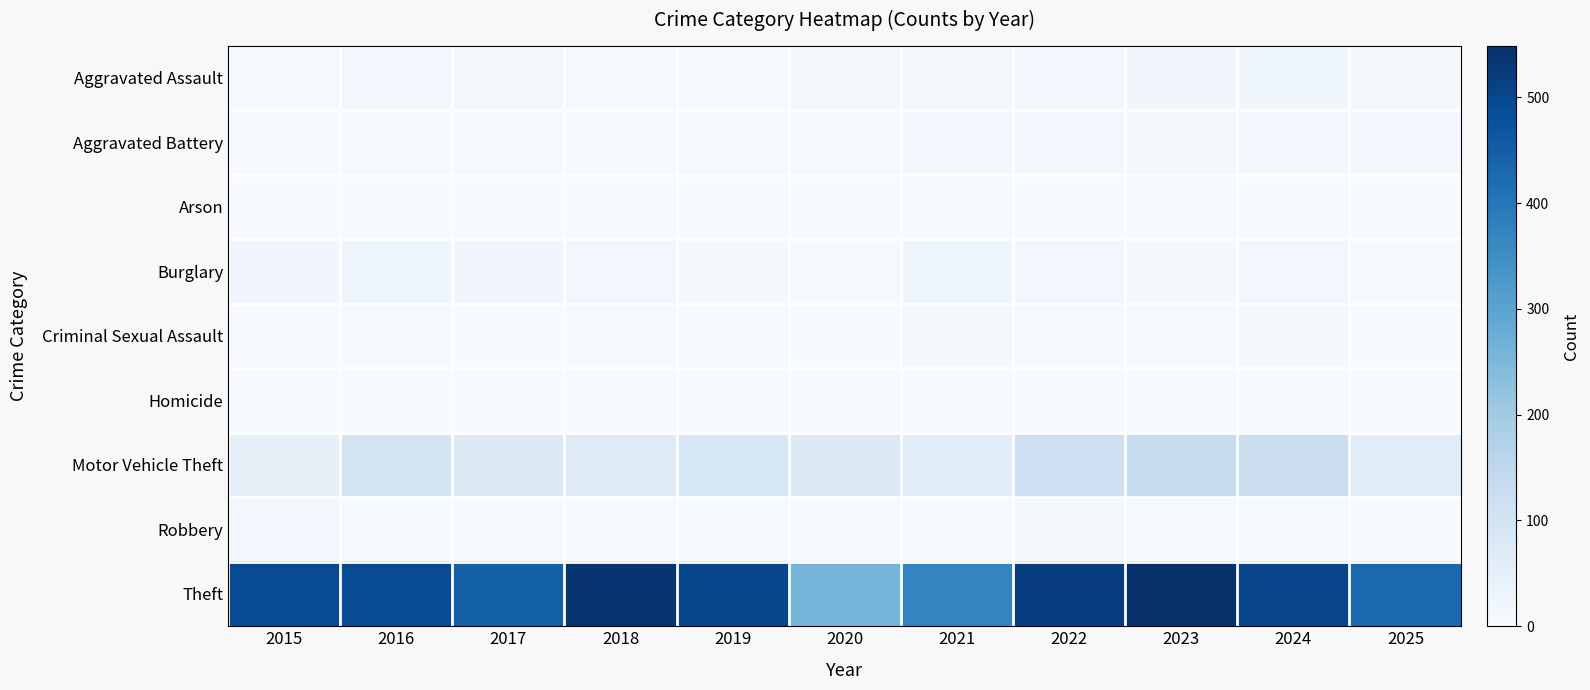

Reading left to right, extract all data points from this chart.

Aggravated Assault: 2015=8	2016=13	2017=10	2018=7	2019=7	2020=11	2021=12	2022=15	2023=19	2024=20	2025=12
Aggravated Battery: 2015=3	2016=5	2017=5	2018=4	2019=8	2020=6	2021=17	2022=13	2023=11	2024=15	2025=14
Arson: 2015=0	2016=0	2017=0	2018=0	2019=1	2020=1	2021=3	2022=0	2023=3	2024=0	2025=0
Burglary: 2015=19	2016=22	2017=18	2018=16	2019=12	2020=5	2021=23	2022=16	2023=9	2024=13	2025=6
Criminal Sexual Assault: 2015=4	2016=6	2017=2	2018=5	2019=4	2020=1	2021=9	2022=8	2023=5	2024=9	2025=0
Homicide: 2015=1	2016=0	2017=1	2018=0	2019=0	2020=0	2021=0	2022=0	2023=0	2024=0	2025=2
Motor Vehicle Theft: 2015=43	2016=98	2017=69	2018=65	2019=87	2020=71	2021=60	2022=116	2023=133	2024=122	2025=63
Robbery: 2015=15	2016=8	2017=6	2018=3	2019=6	2020=6	2021=5	2022=10	2023=7	2024=7	2025=1
Theft: 2015=491	2016=489	2017=447	2018=539	2019=499	2020=261	2021=371	2022=518	2023=549	2024=502	2025=428